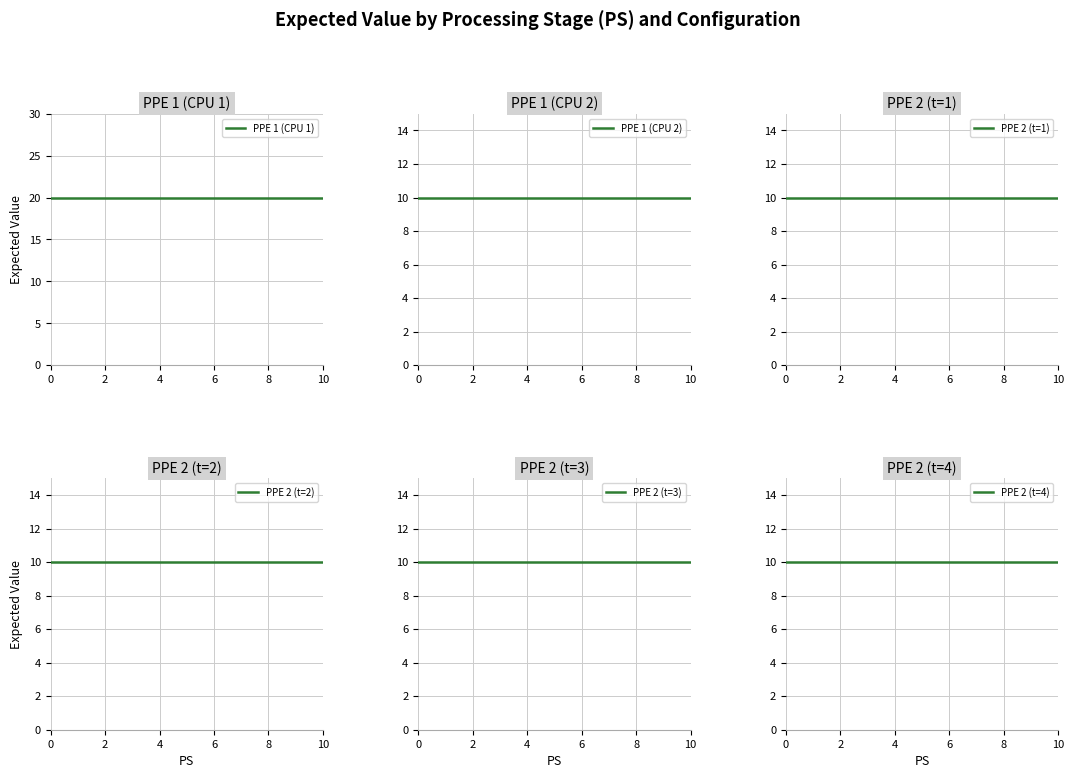

What are all the series names shown in the legend?

PPE 1 (CPU 1), PPE 1 (CPU 2), PPE 2 (t=1), PPE 2 (t=2), PPE 2 (t=3), PPE 2 (t=4)